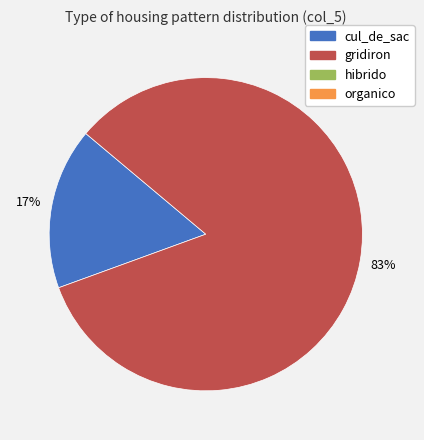

How many slices are in this pie chart?

2